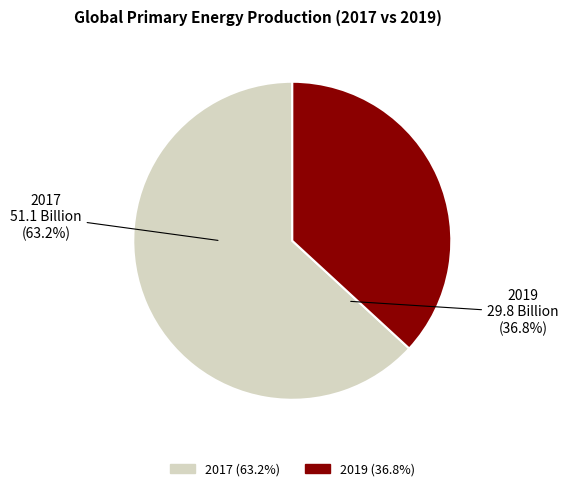

The 2019 slice represents 25% of the pie. True or false?

False